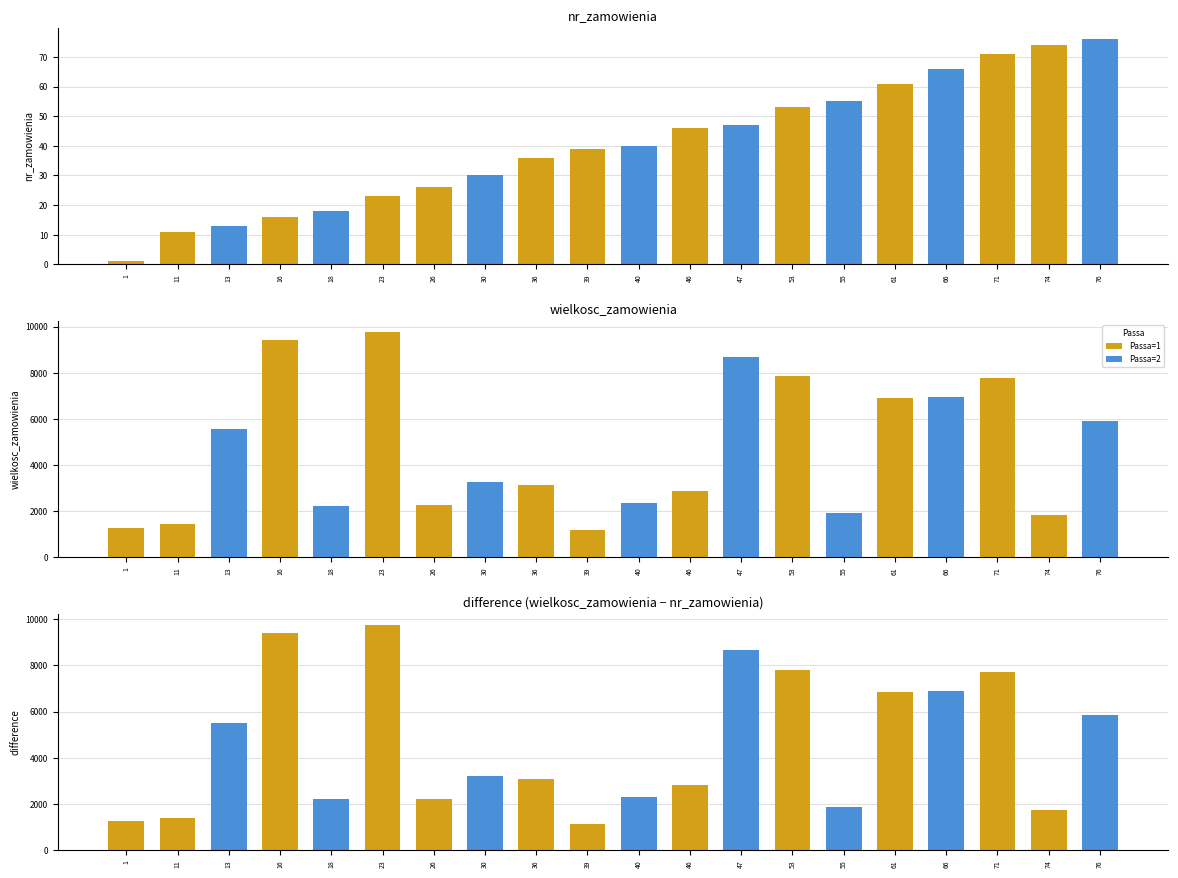

How many series are shown in this chart?

2